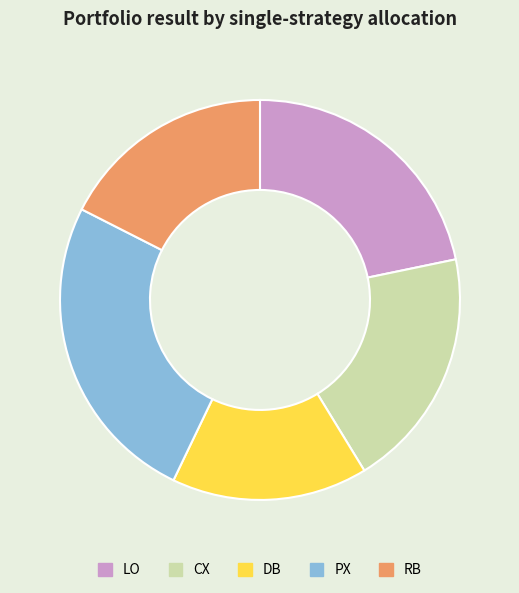

Is the sum of DB and CX greater than half?

No